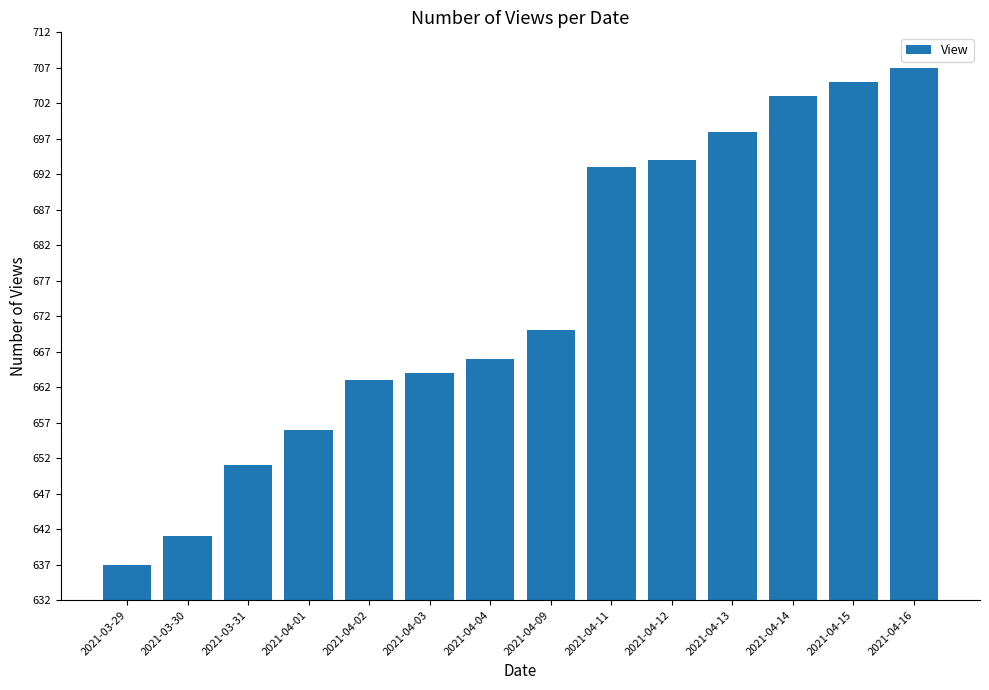

Reading left to right, what are all the values shown in this chart?

2021-03-29=637	2021-03-30=641	2021-03-31=651	2021-04-01=656	2021-04-02=663	2021-04-03=664	2021-04-04=666	2021-04-09=670	2021-04-11=693	2021-04-12=694	2021-04-13=698	2021-04-14=703	2021-04-15=705	2021-04-16=707